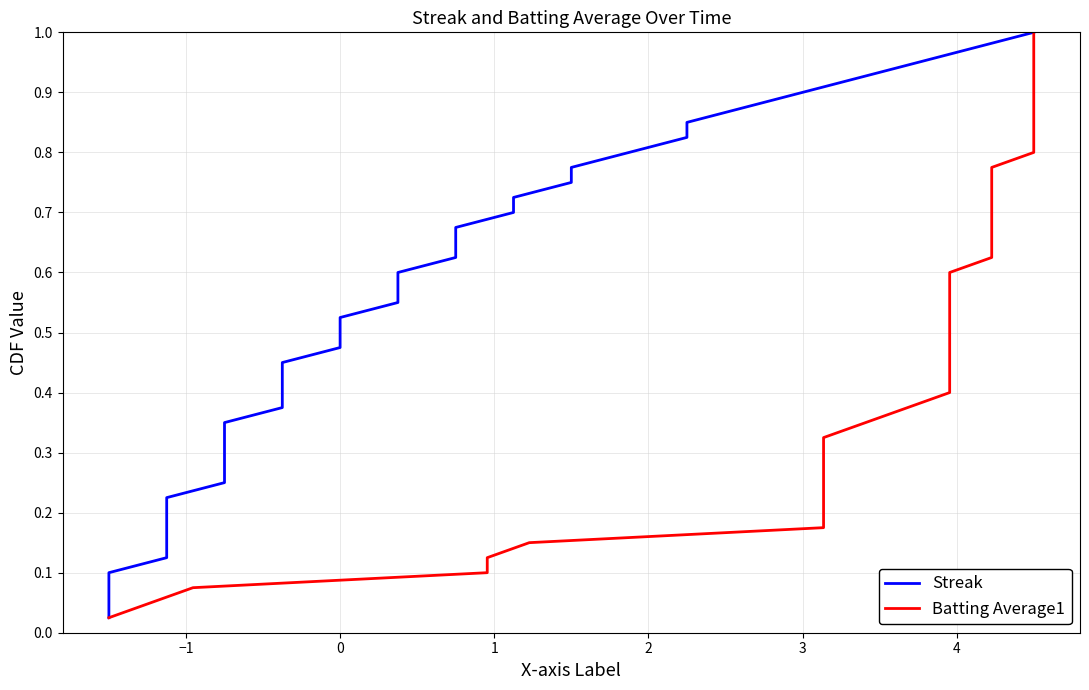

What is the greatest value displayed?

1.0